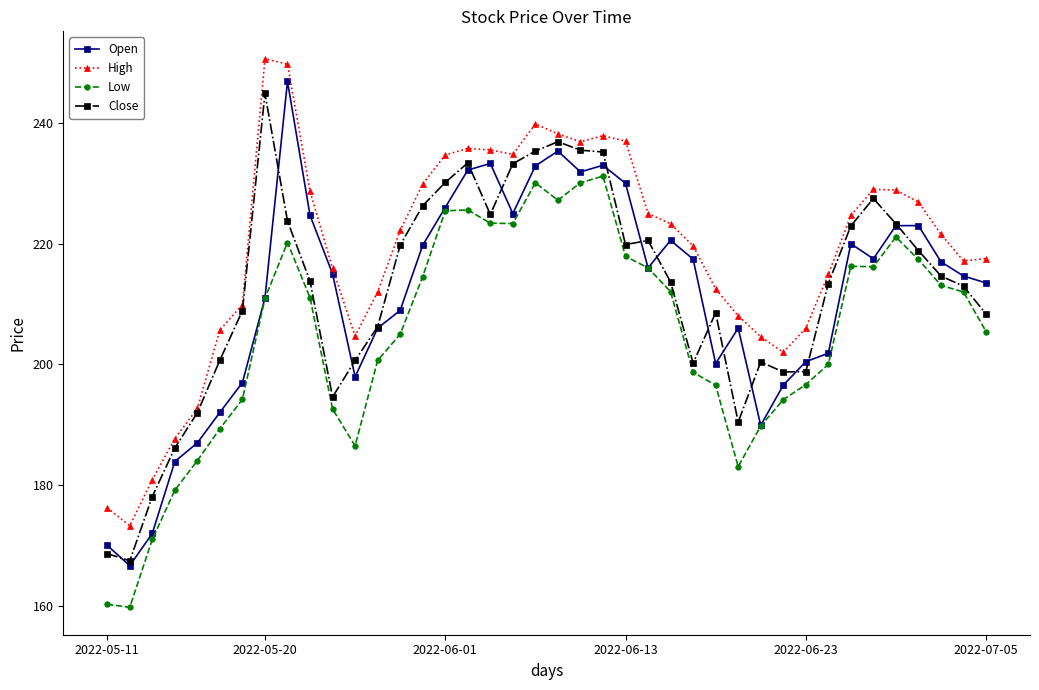

True or false: Low and High intersect in this chart.

False